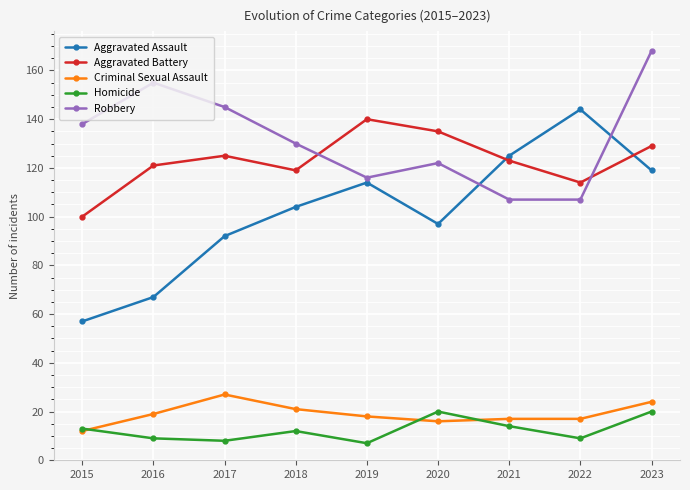

The value of Robbery at 2017 is 145. True or false?

True